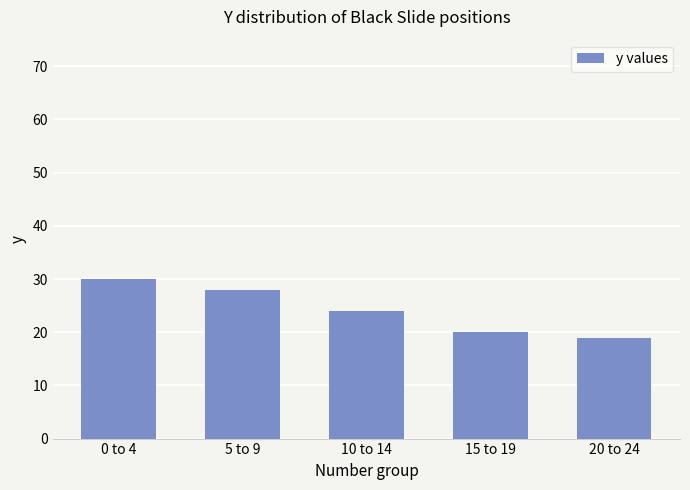

Is it true that the value at 15 to 19 is 20?

True